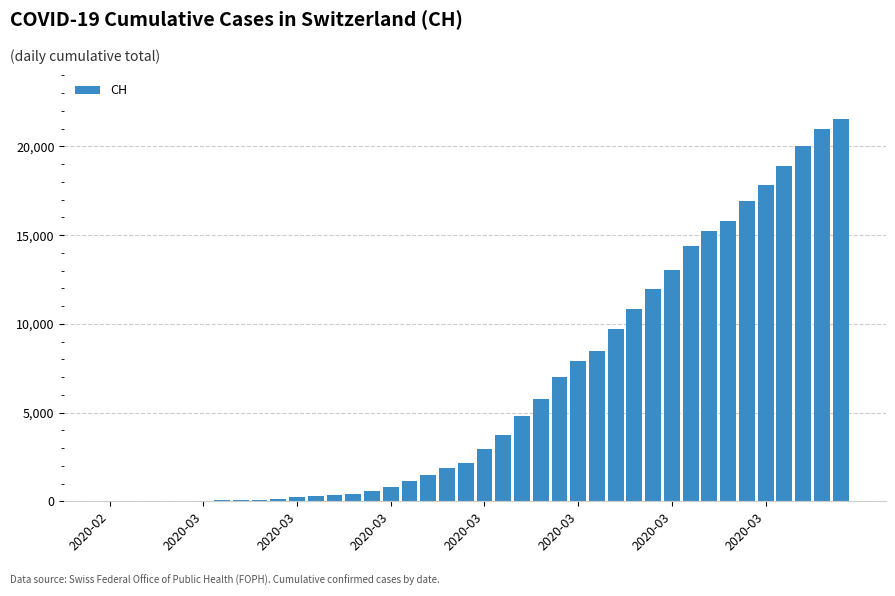

What is the greatest value displayed?

21554